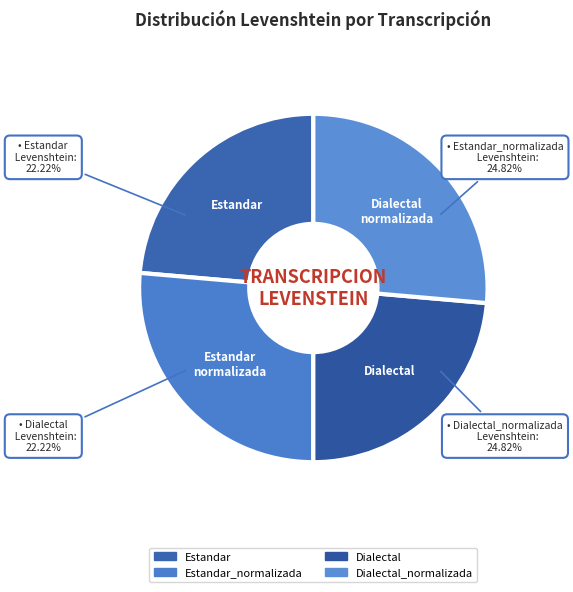

Which category has the biggest portion of the pie?

Estandar_normalizada